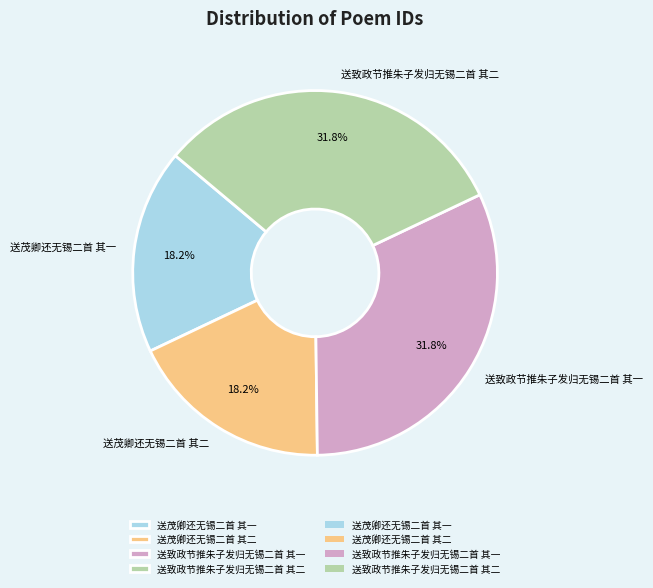

True or false: 送致政节推朱子发归无锡二首 其一 accounts for 40% of the total.

False